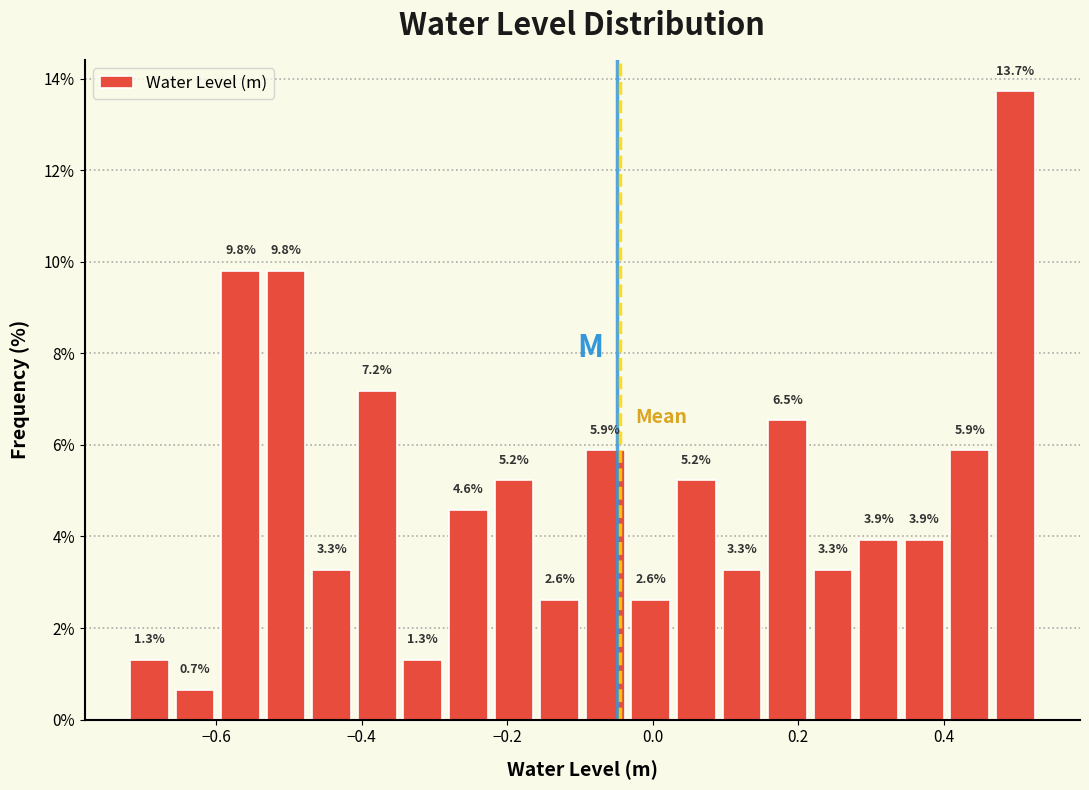

Read against the x-axis, roughly where is the centre of the tallest bar?

0.50